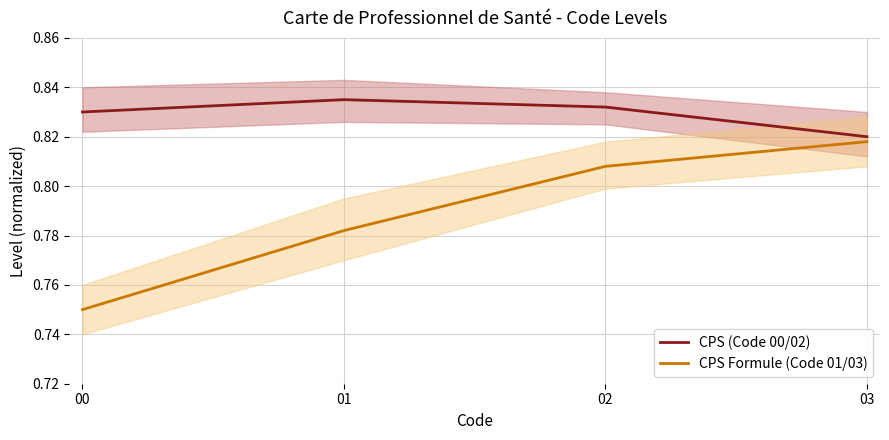

What is the approximate value of CPS Formule (Code 01/03) at 03?

0.8